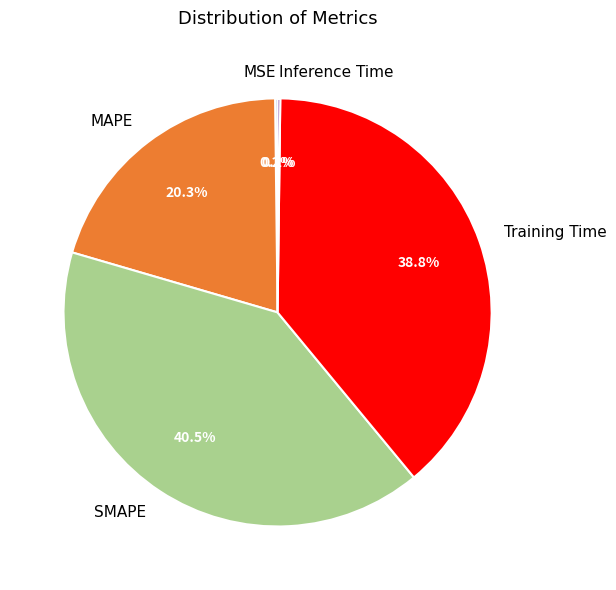

Which category has the biggest portion of the pie?

SMAPE